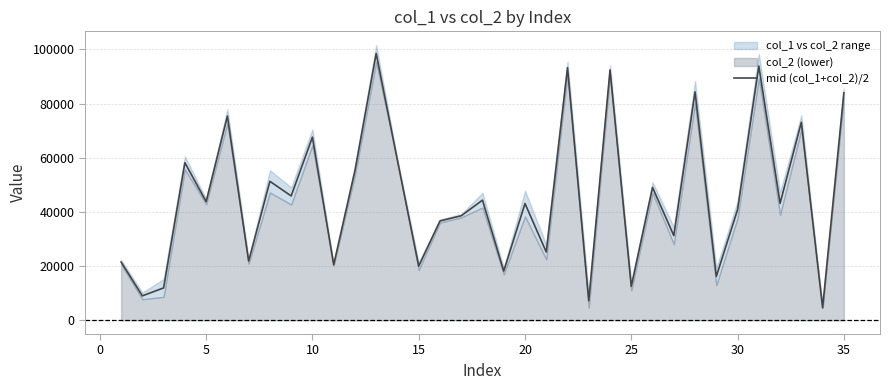

What is the smallest value displayed?

4639.0